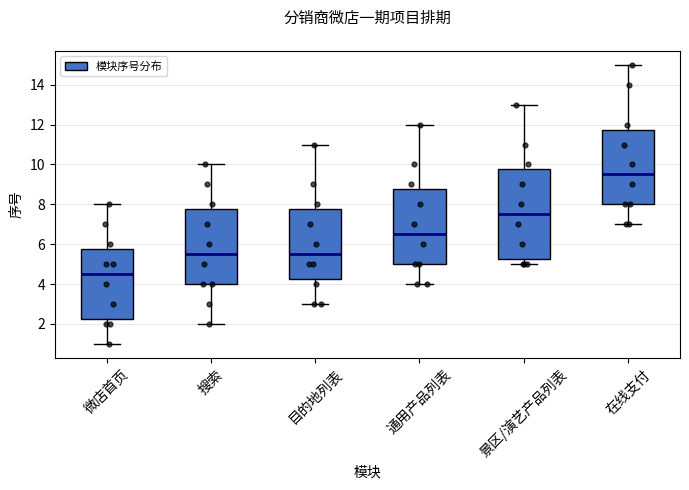

Where is the upper edge of the box for 搜索 on the y-axis? The values are not printed on the chart, so give them approximately, as read against the axis.

7.8